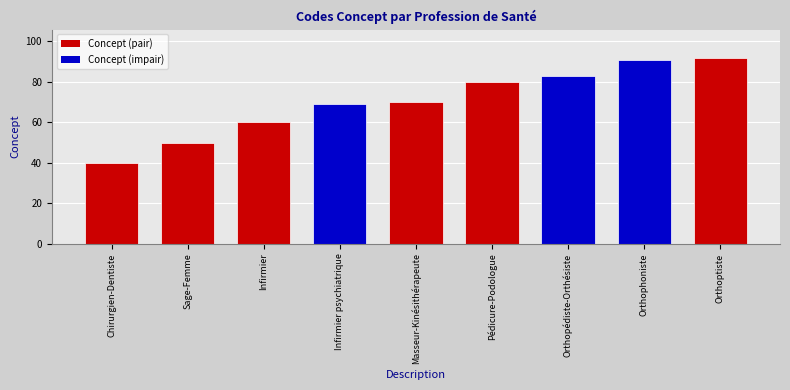

What value does the data have at Masseur-Kinésithérapeute?

70